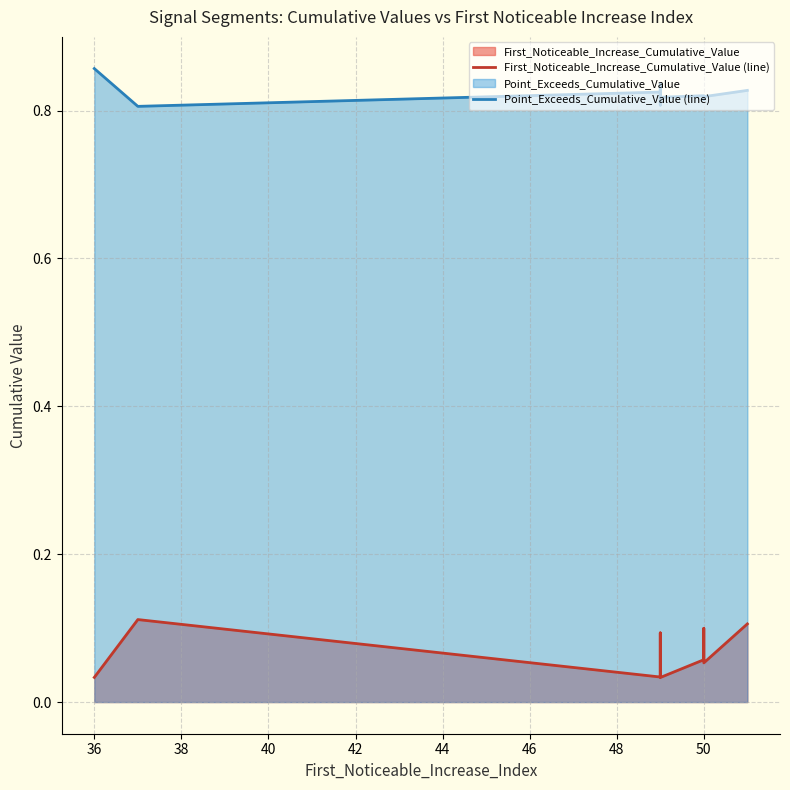

How many lines are shown in the chart?

2